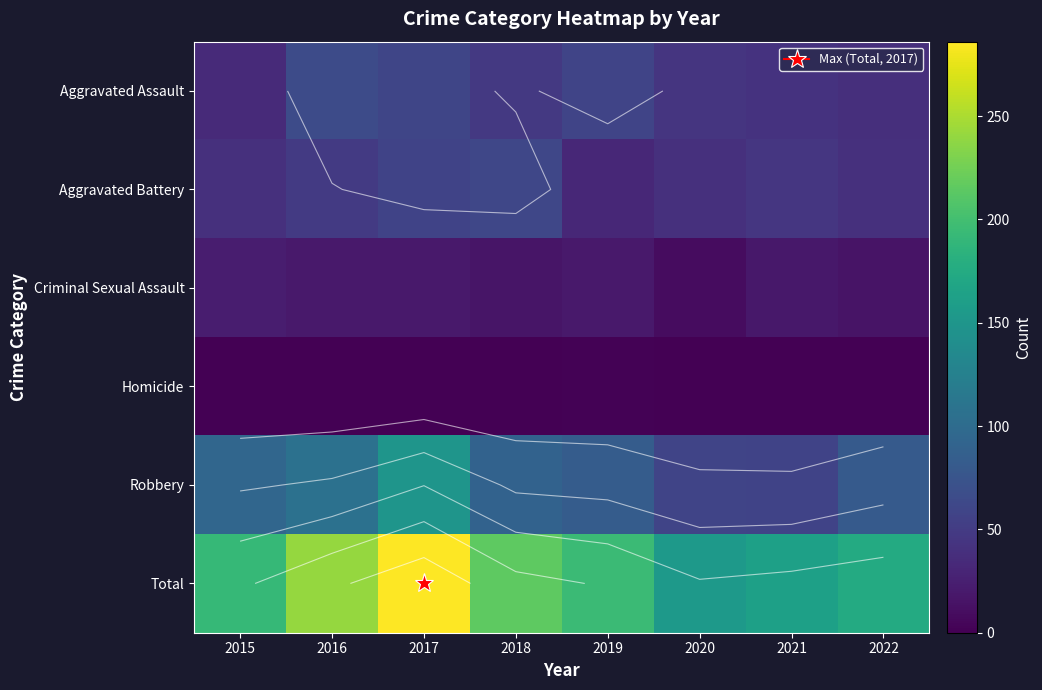

Which series changed the most between 2016 and 2021?

Total